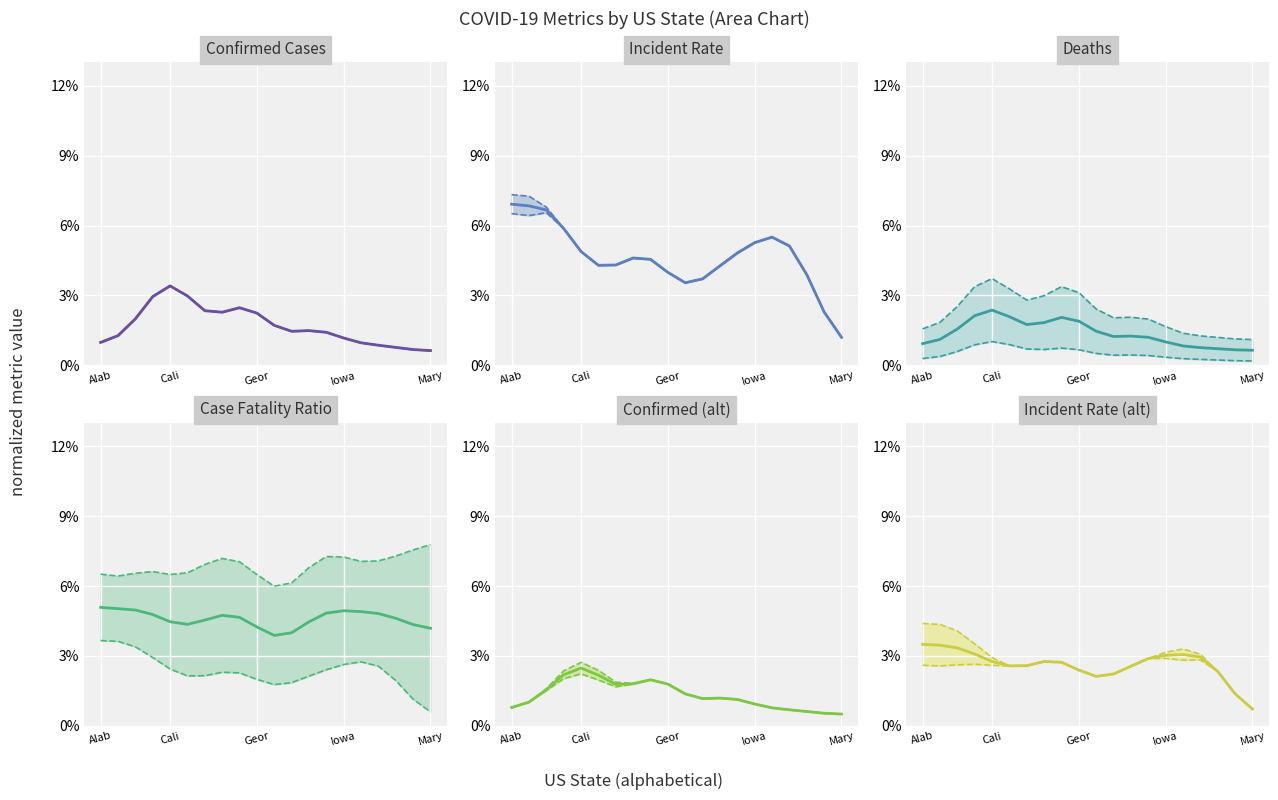

True or false: lower and mean cross at least once.

False